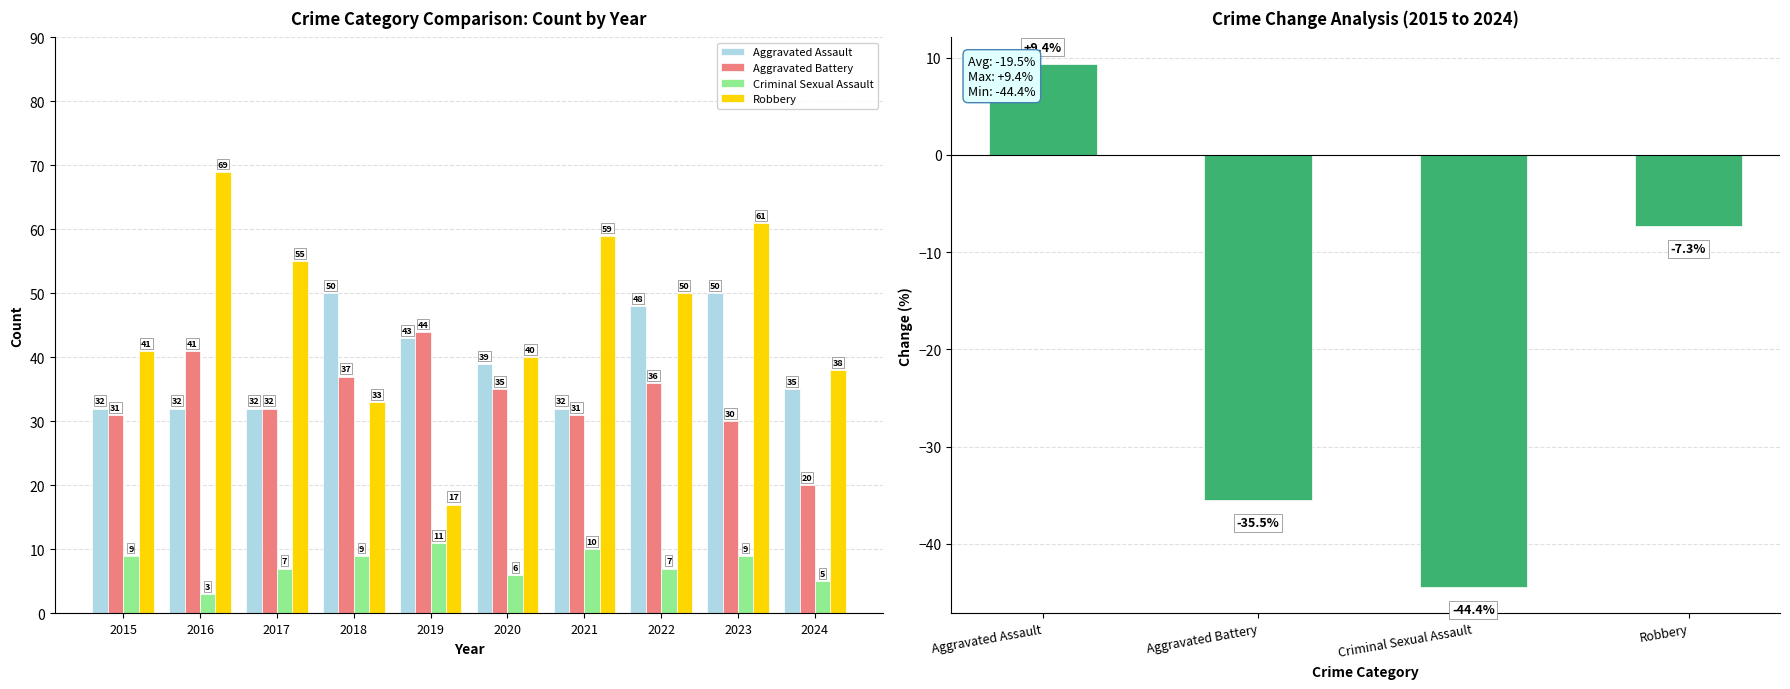

At which category is the sum across all series the highest?

2023